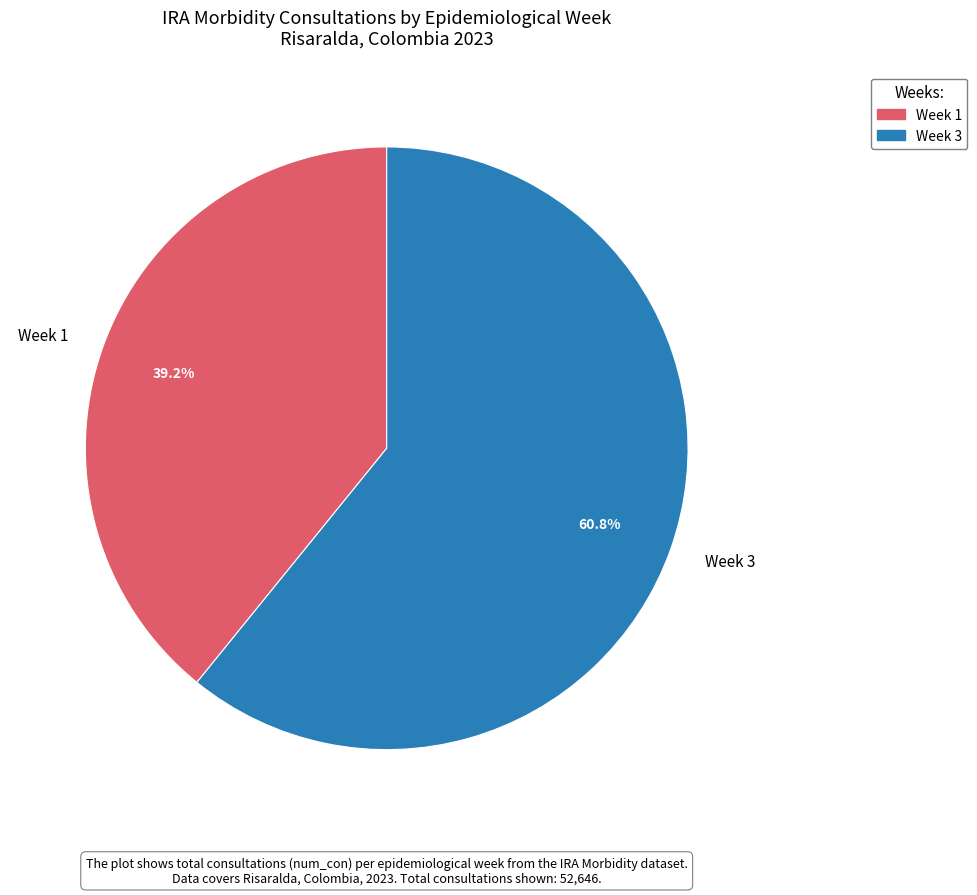

Approximately how many times larger is the value at Week 3 compared to Week 1?

1.6